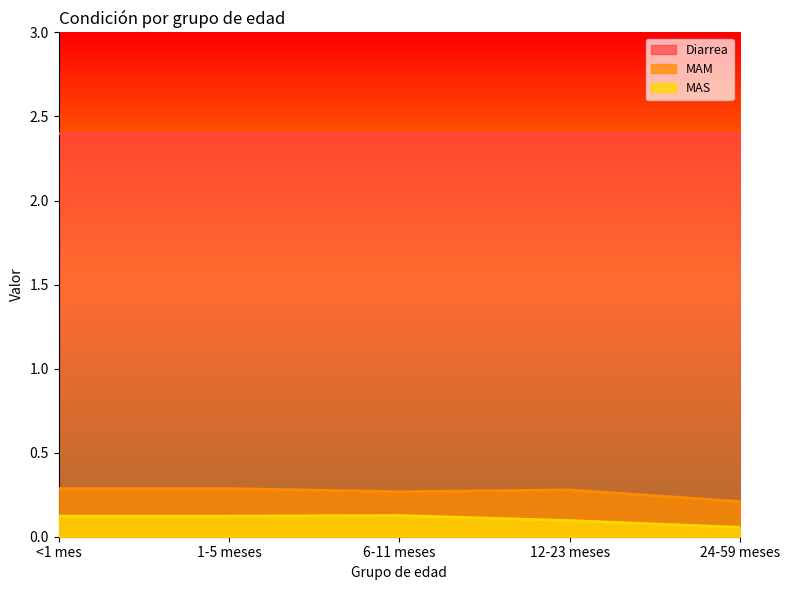

What position from the left is 6-11 meses?

3